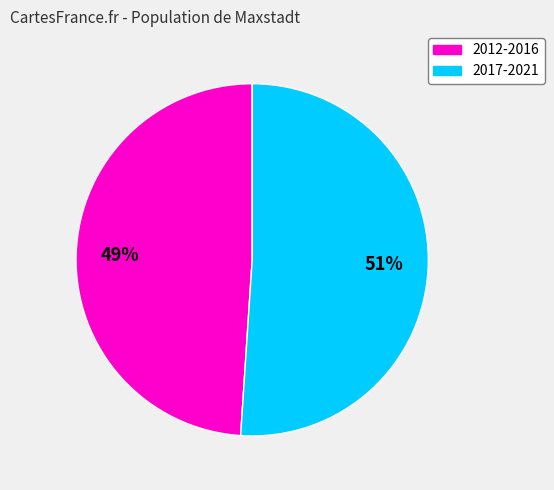

What is the ratio of the value at 2017-2021 to the value at 2012-2016?

1.0